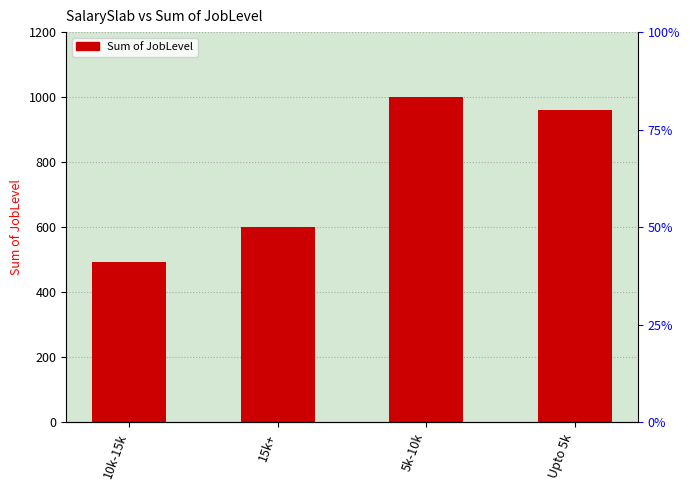

What position from the right is 15k+?

3